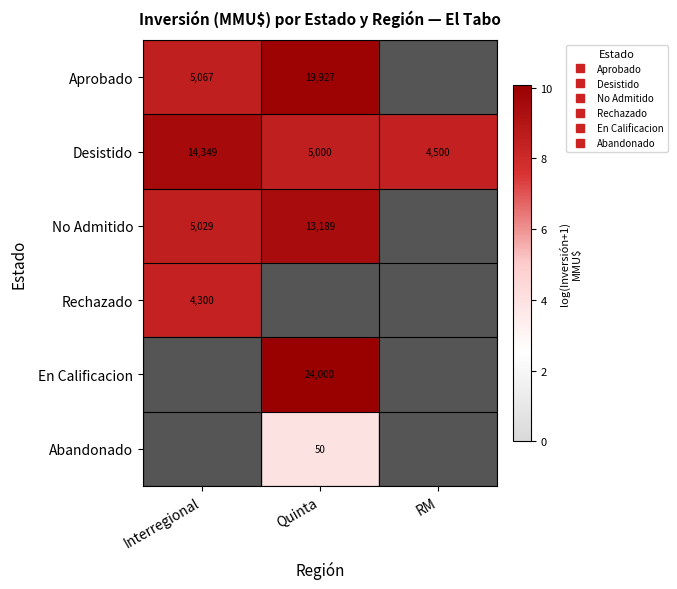

What is the total value across all series at Quinta?

41.9